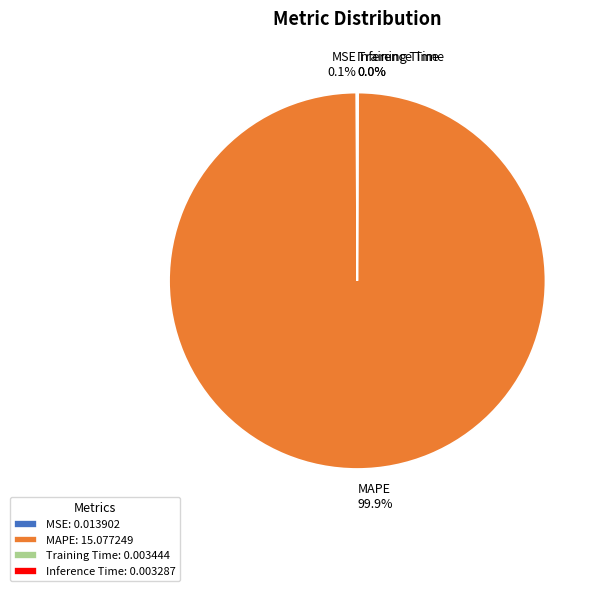

To the nearest percent, what is the difference between the largest and smallest slice percentages?

100%